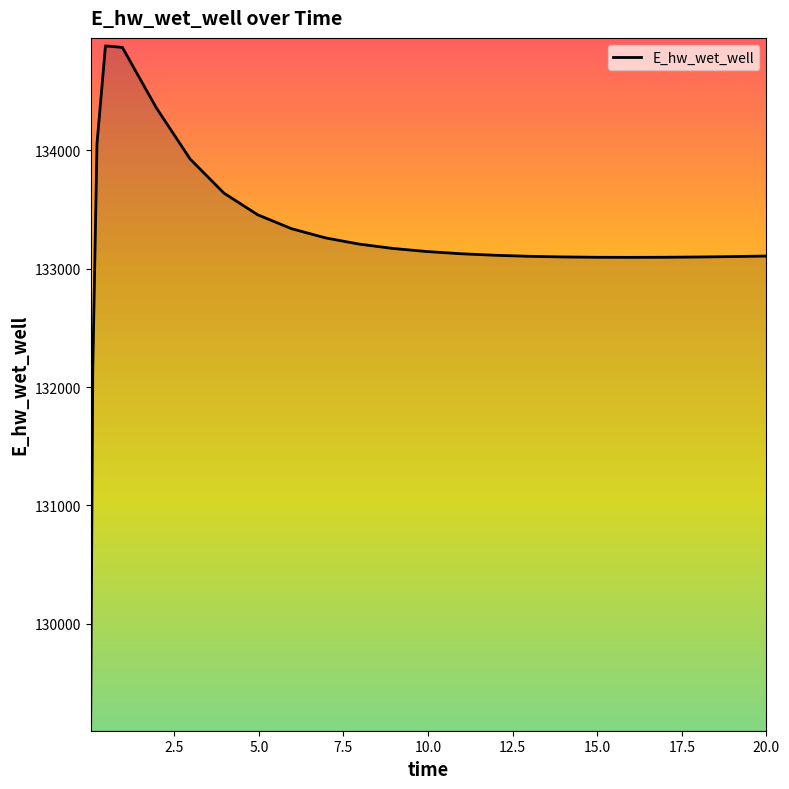

What is the difference between the maximum and minimum values?

5715.3